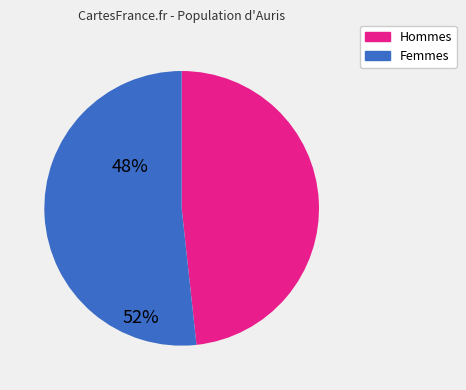

Does any single category account for the majority?

Yes